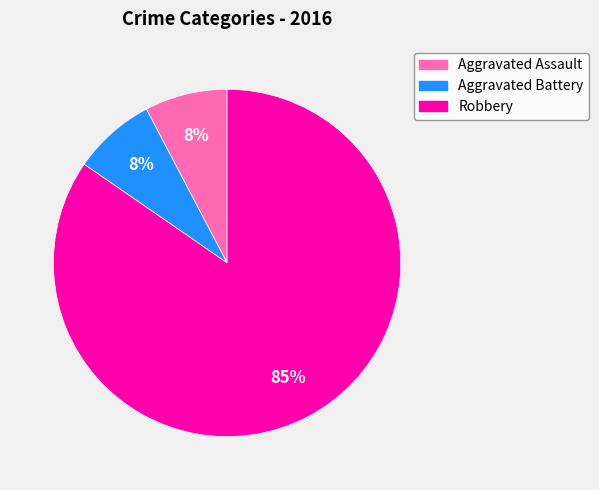

Does any single category account for the majority?

Yes